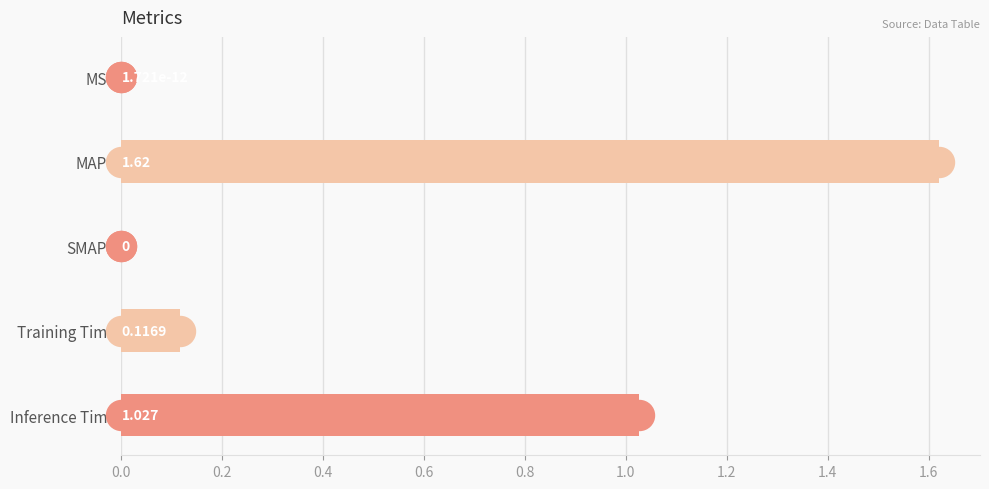

Which label corresponds to the largest value in the chart?

MAPE